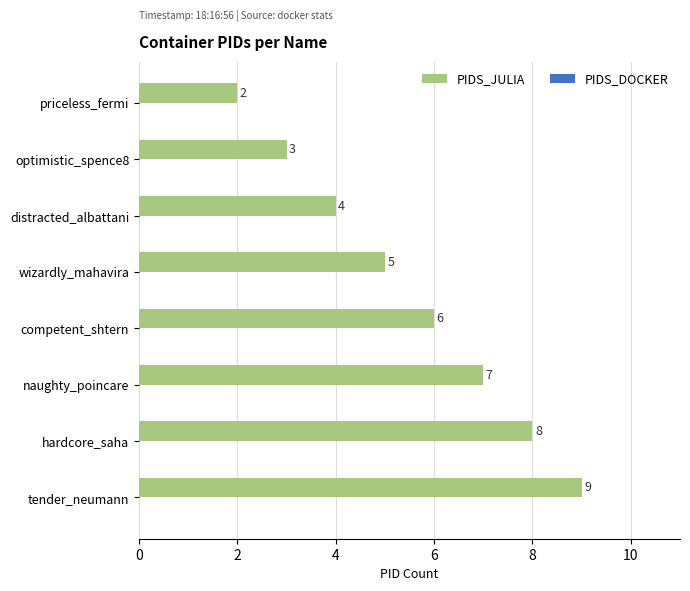

What position from the top is optimistic_spence8?

2